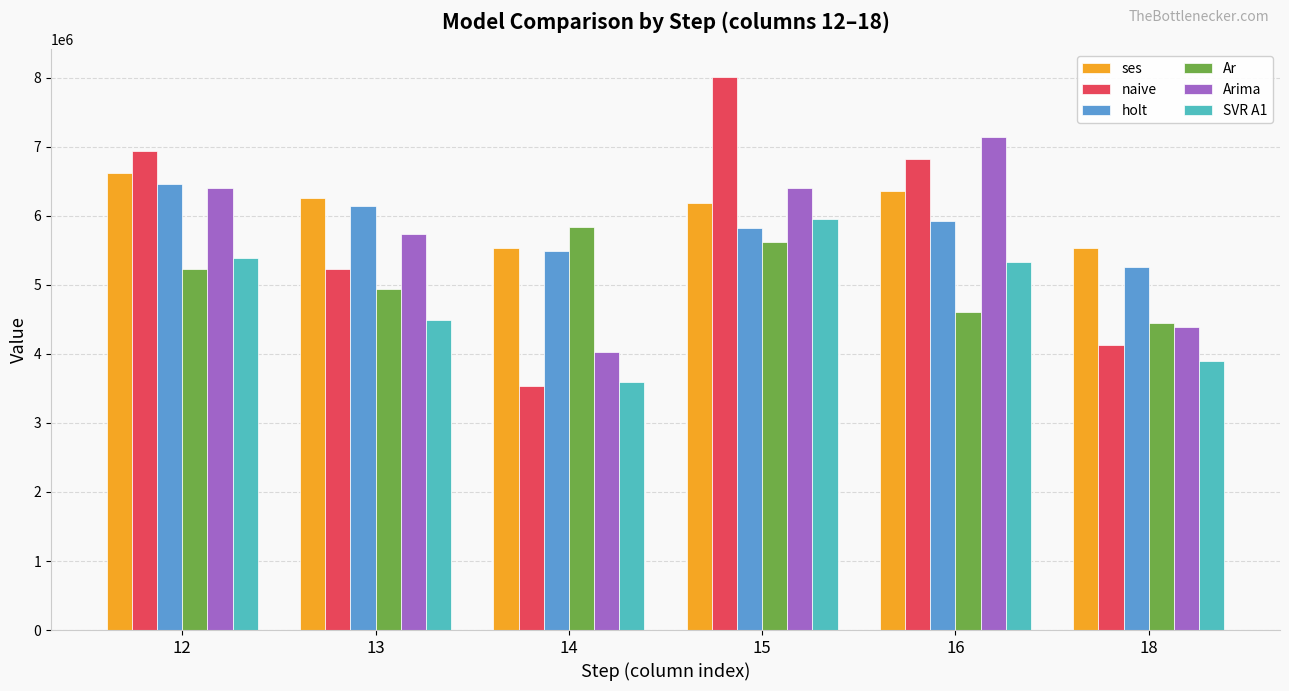

Which series has the widest spread of values?

naive